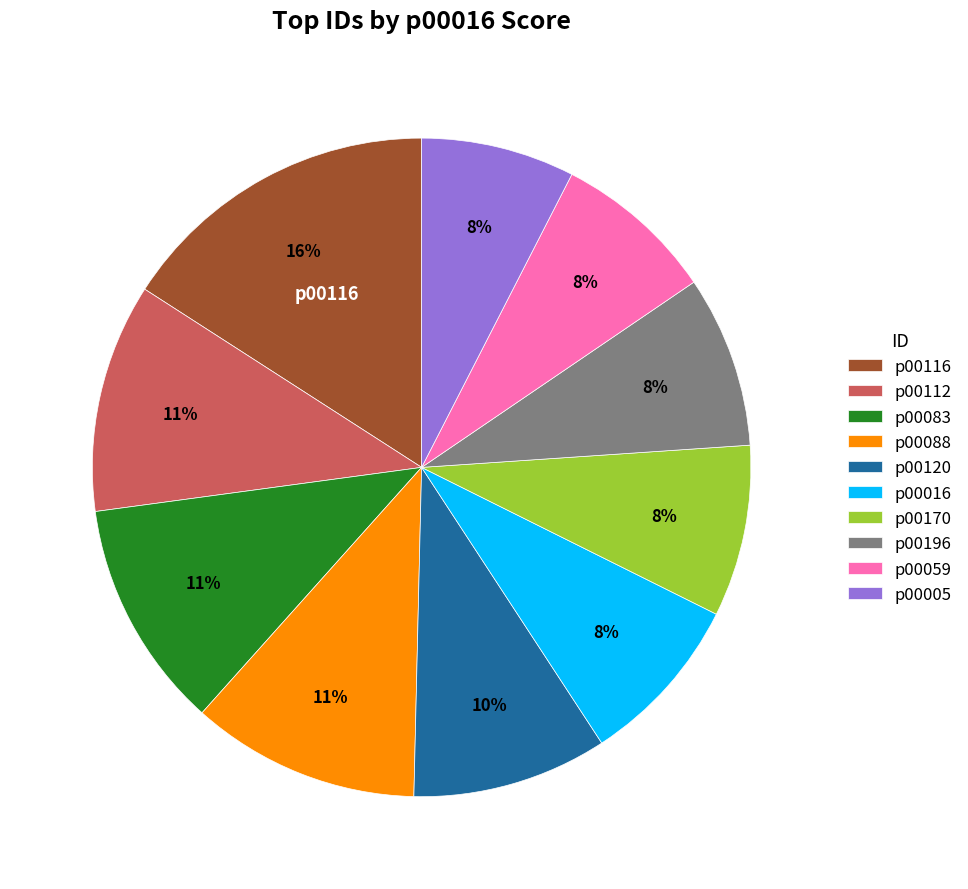

How many segments does this pie chart have?

10